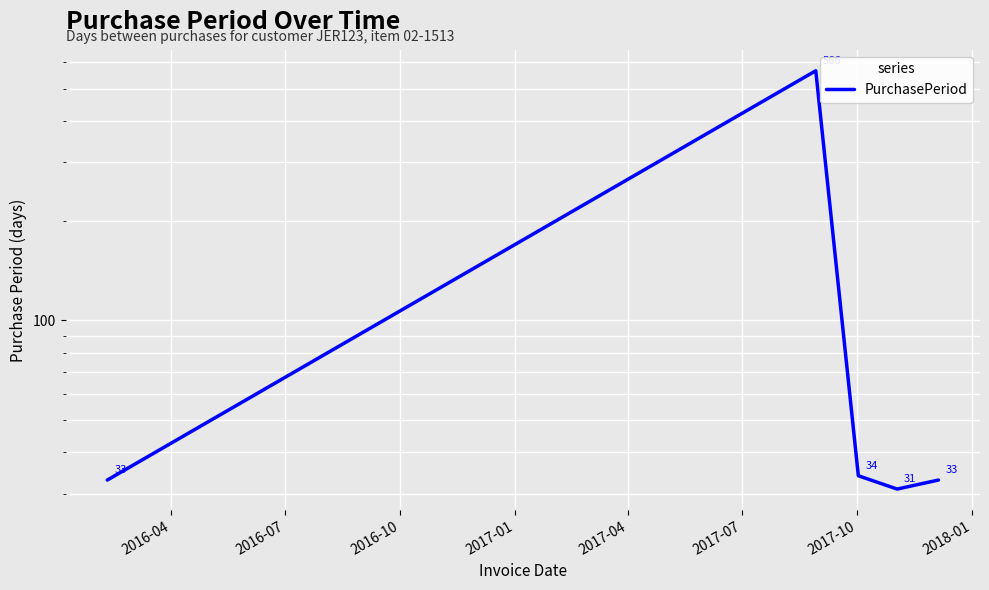

How many lines are shown in the chart?

1